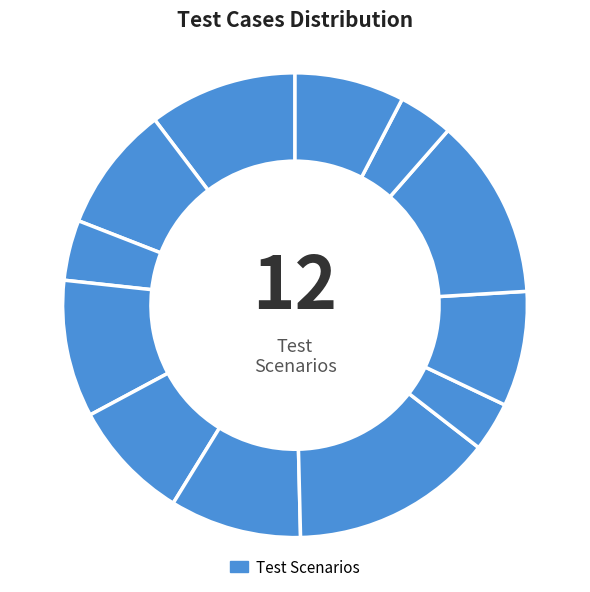

What is the largest slice in the pie chart?

Product
Display Page